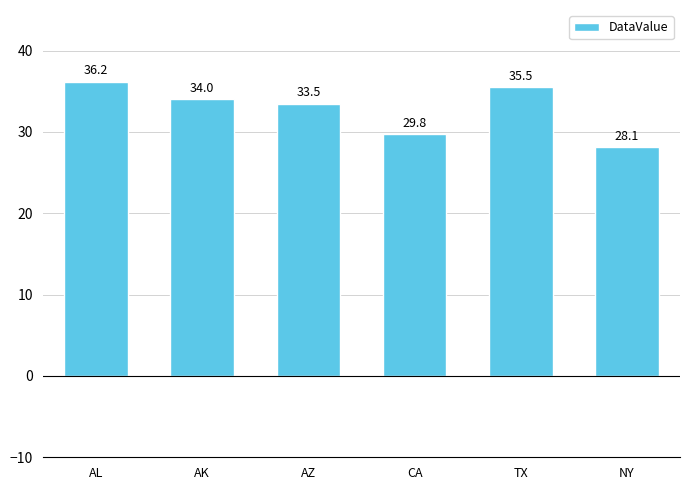

Does the chart contain stacked bars?

No